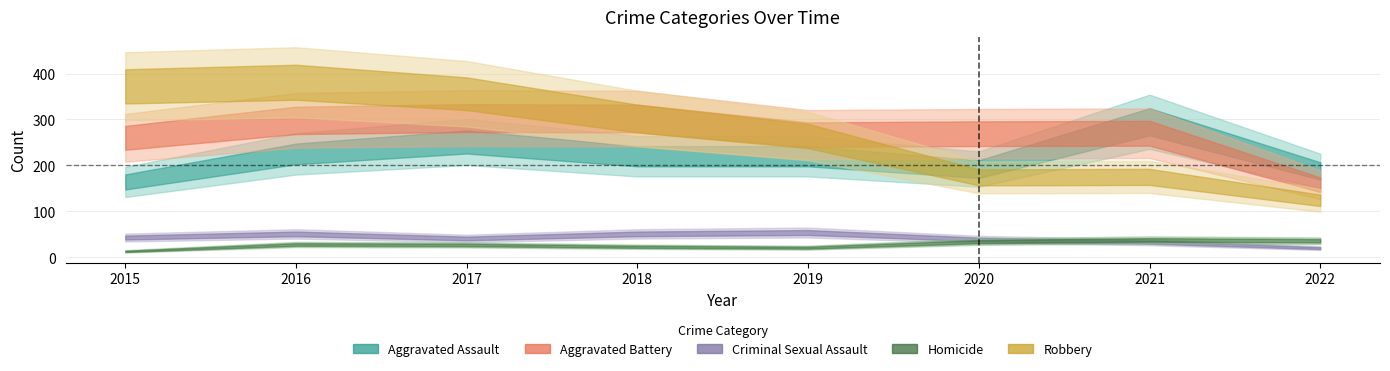

At which label is Homicide closest to 25?

2017